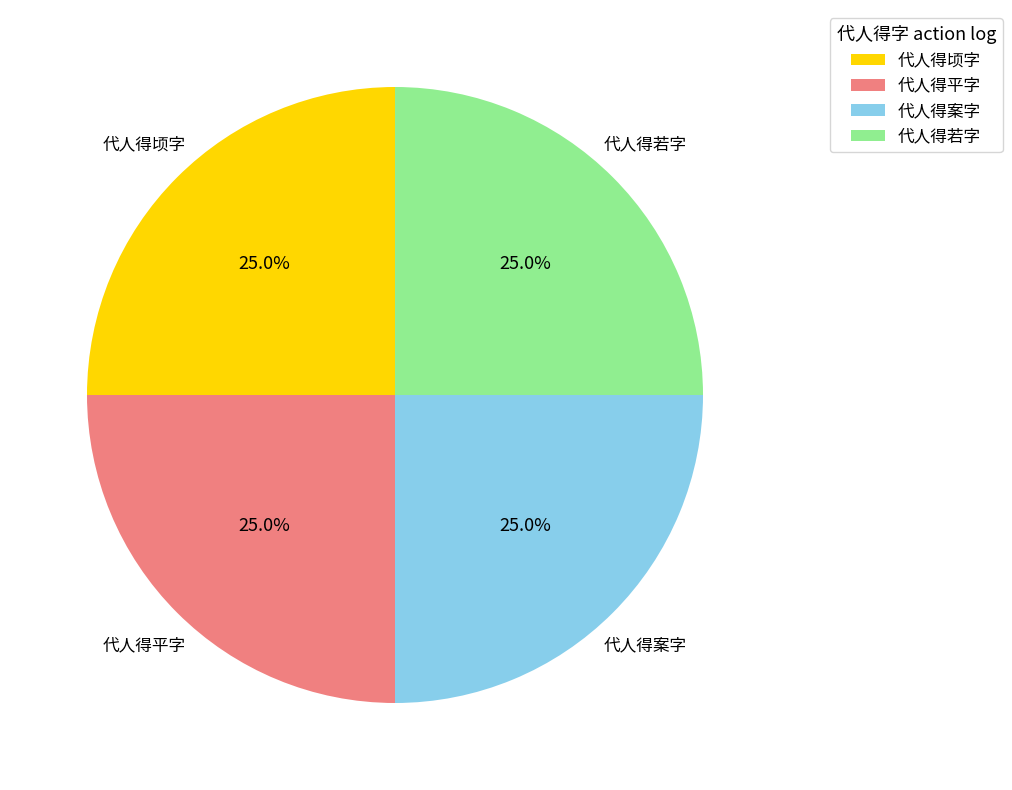

What percentage do 代人得案字 and 代人得平字 together represent?

50.0%